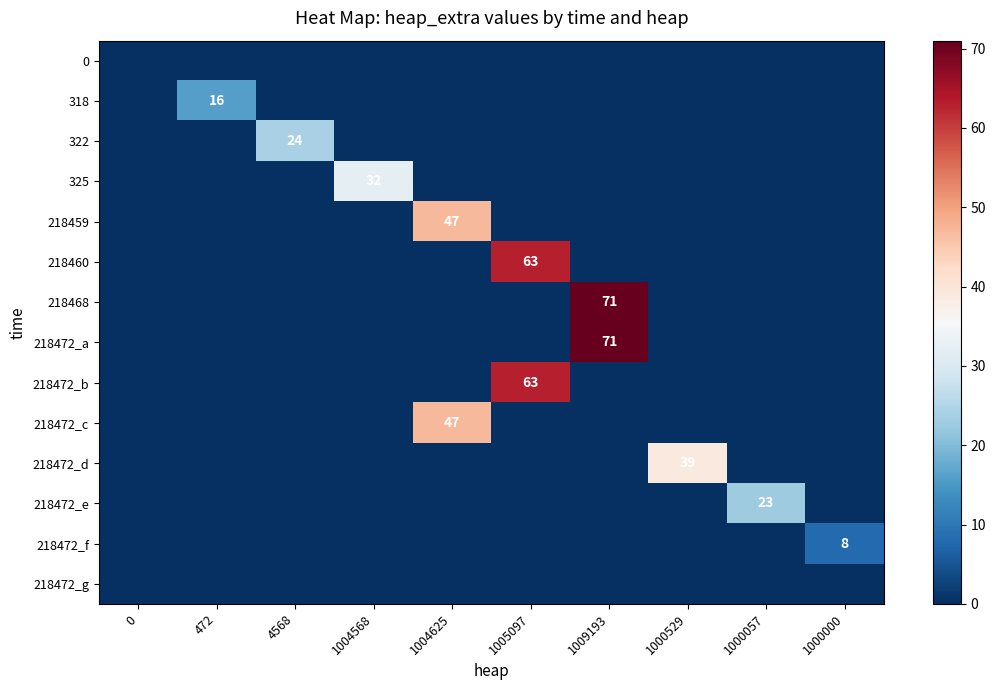

The 325 series shows 15 at 1004568. True or false?

False